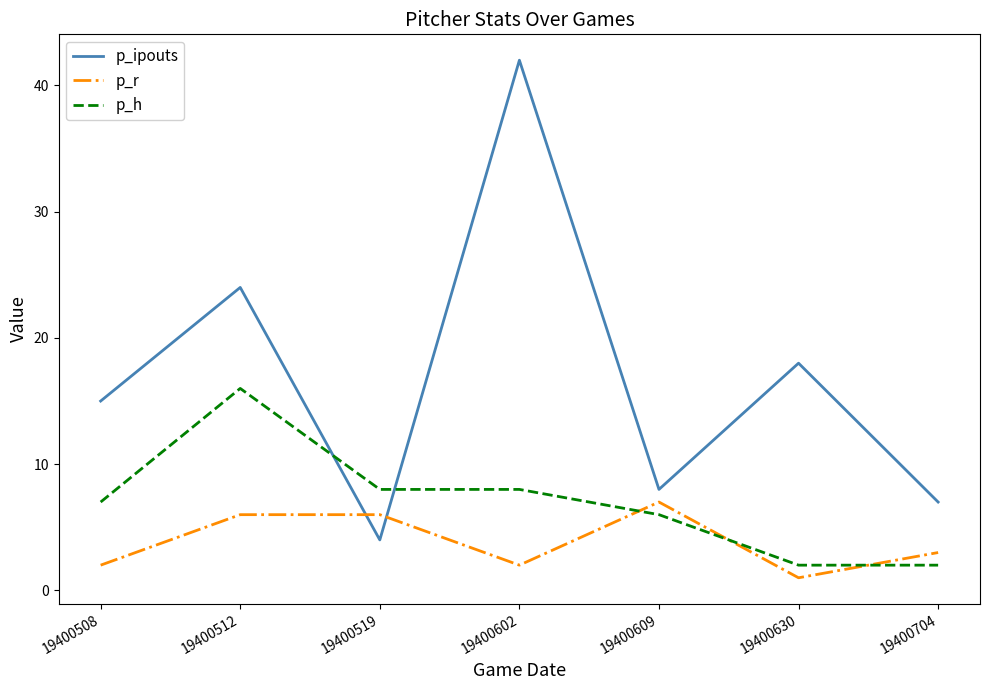

At 19400519, list the series in order from smallest to largest.

p_ipouts, p_r, p_h